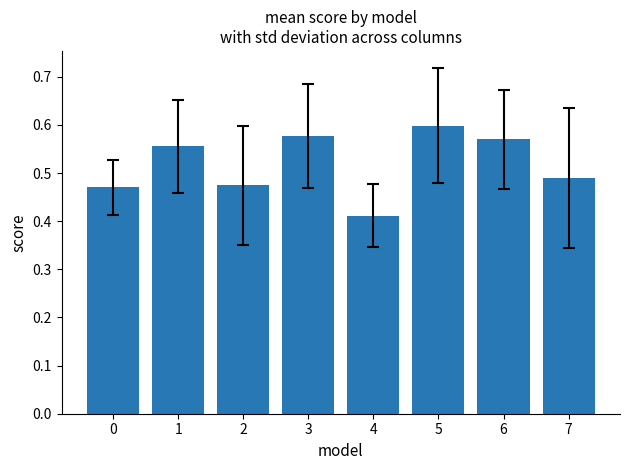

Is it true that the value at 6 is 0.6?

True